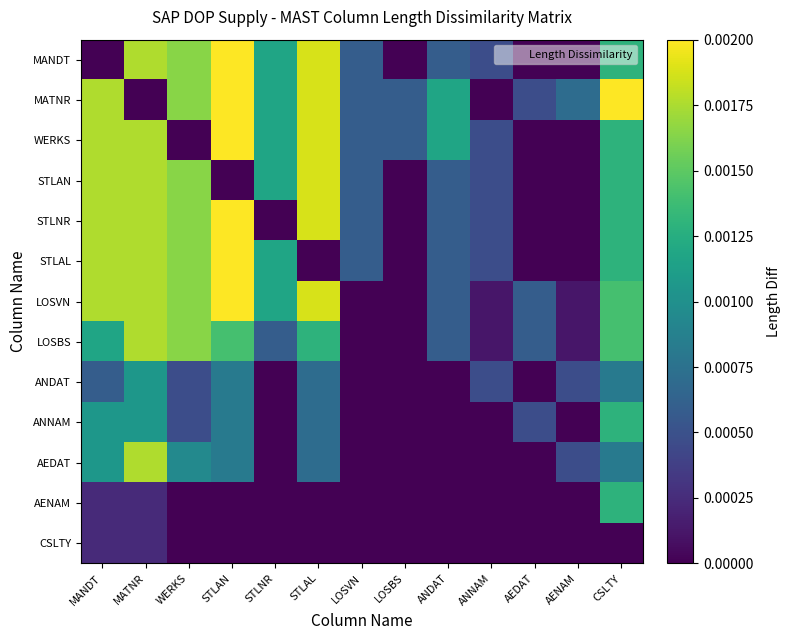

Rank the series by their maximum value, from highest to lowest.

MANDT, MATNR, WERKS, STLNR, STLAL, LOSVN, STLAN, LOSBS, AEDAT, ANNAM, AENAM, ANDAT, CSLTY